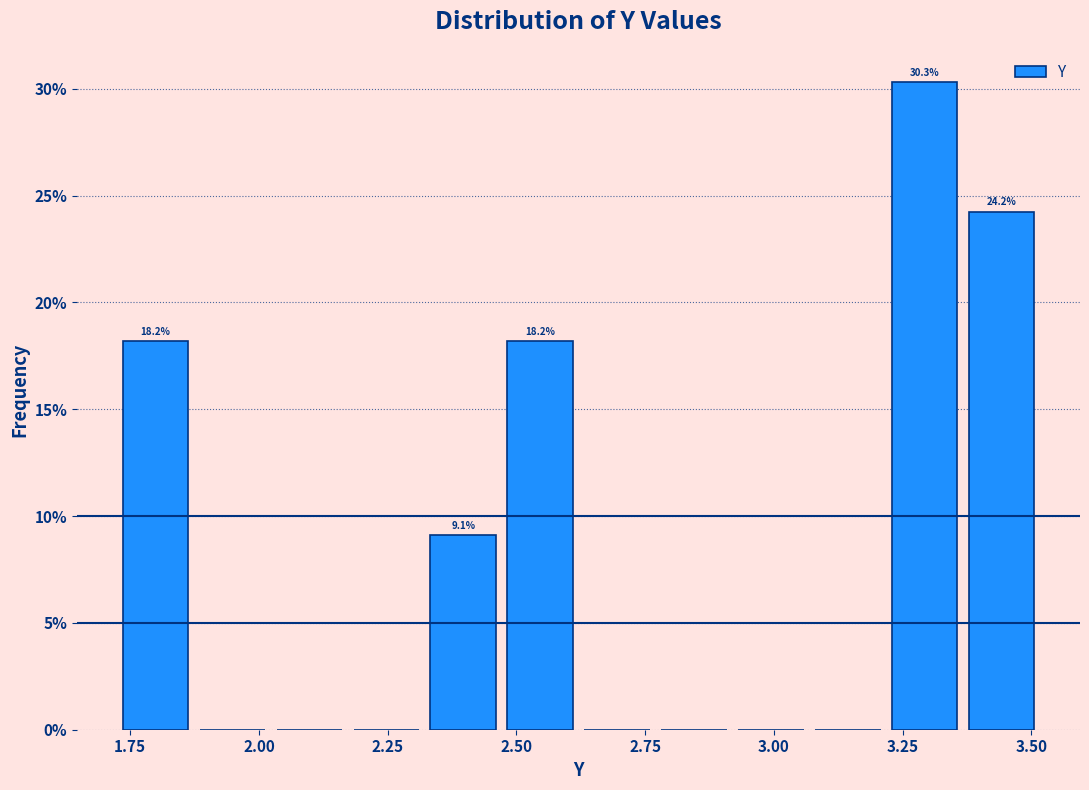

Read against the x-axis, roughly where is the centre of the tallest bar?

3.30